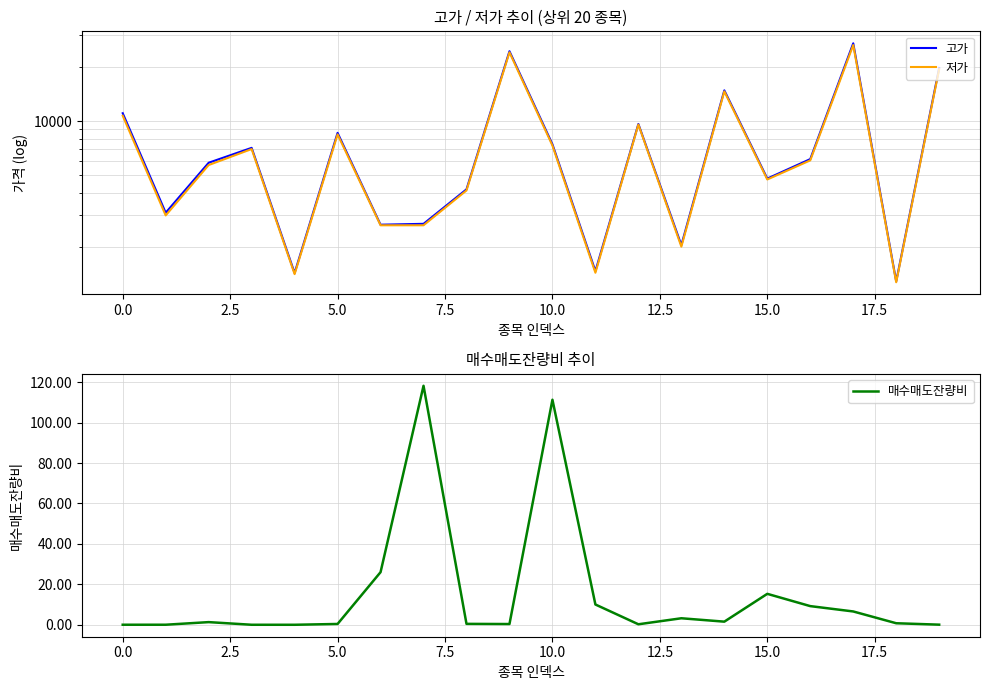

Reading left to right, extract all data points from this chart.

고가: 11050.0	3100.0	5870.0	7100.0	1435.0	8600.0	2660.0	2690.0	4180.0	24400.0	7430.0	1470.0	9630.0	2050.0	14800.0	4795.0	6150.0	27000.0	1290.0	19700.0
저가: 10700.0	2995.0	5700.0	6990.0	1415.0	8430.0	2640.0	2640.0	4120.0	24050.0	7310.0	1440.0	9560.0	2010.0	14600.0	4740.0	6050.0	26400.0	1275.0	19400.0
매수매도잔량비: 0.0	0.0	1.3	0.0	0.0	0.4	26.0	118.2	0.4	0.4	111.3	10.0	0.2	3.2	1.5	15.3	9.2	6.6	0.8	0.1